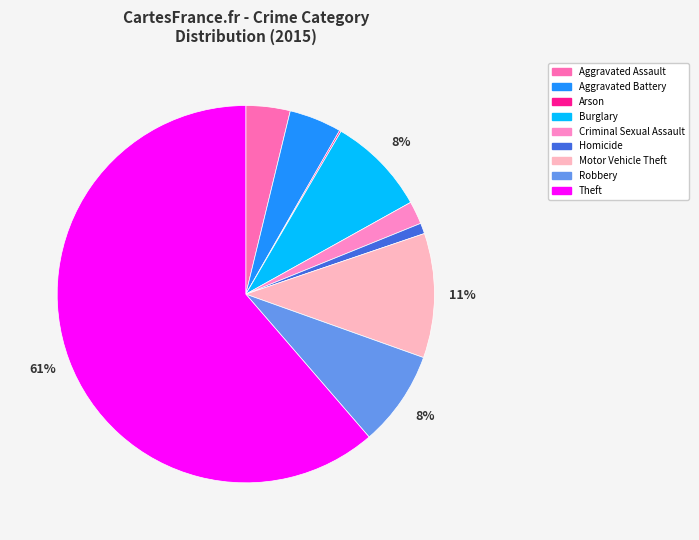

Do Aggravated Battery and Motor Vehicle Theft together represent more than half of the pie?

No